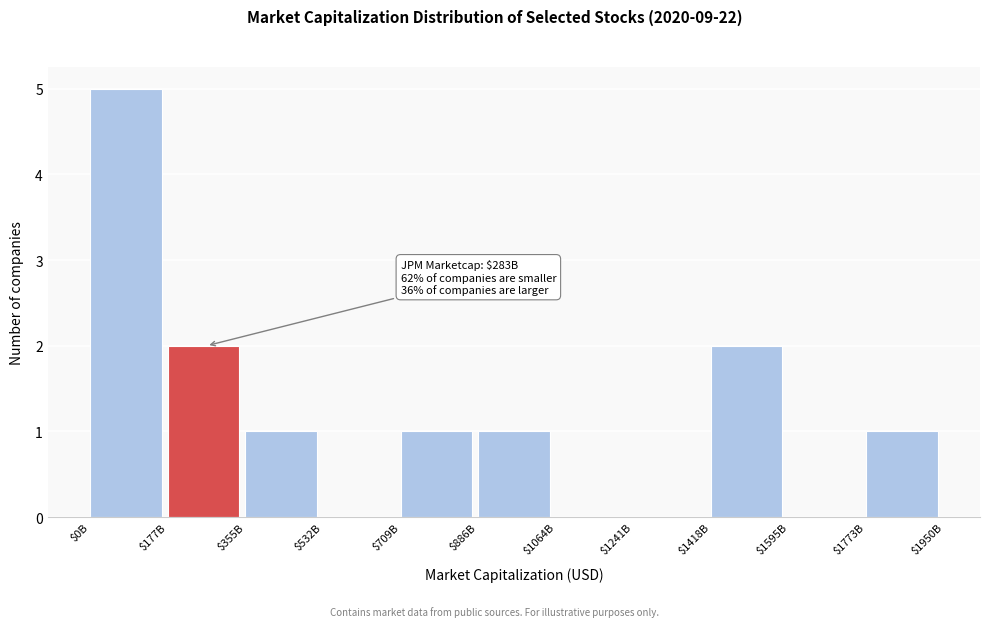

True or false: the data shows 0 at $1064B.

True